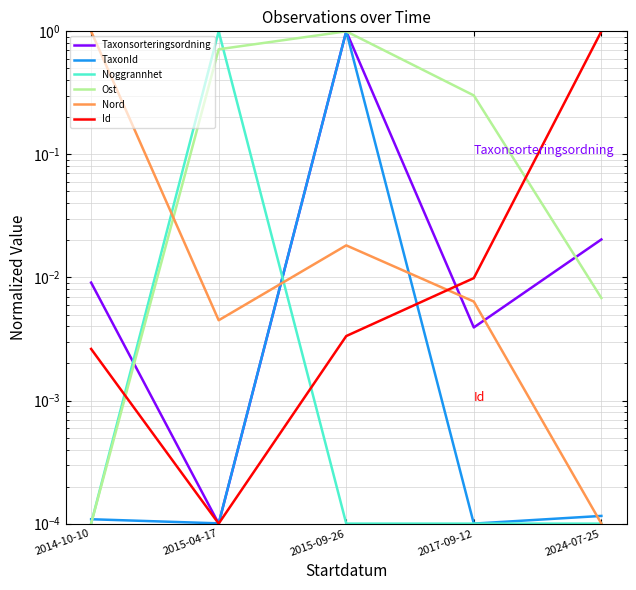

At which label is Taxonsorteringsordning closest to 0?

2015-04-17